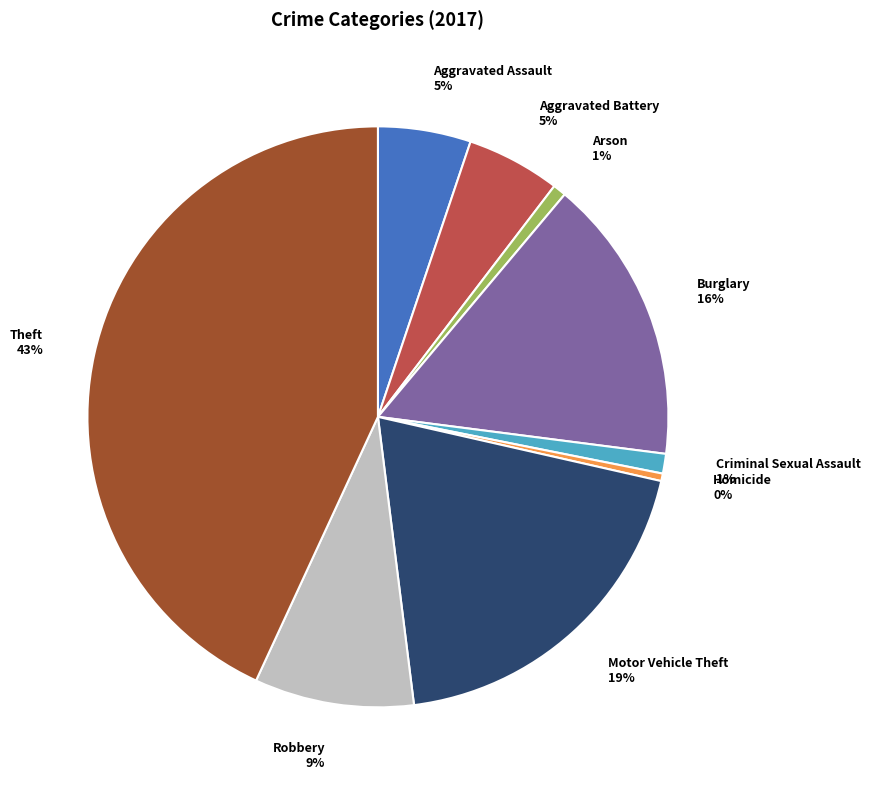

Which slice is the largest?

Theft